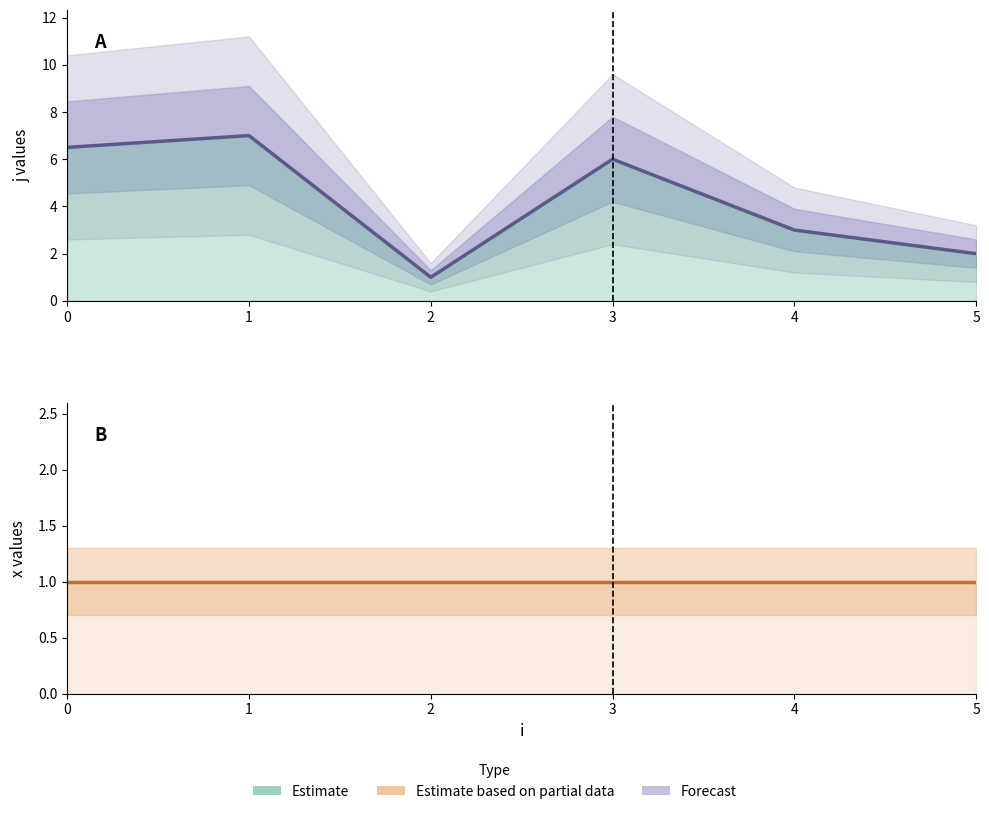

Reading left to right, list all the values displayed in this chart.

j: 6.5	7.0	1.0	6.0	3.0	2.0
x: 1.0	1.0	1.0	1.0	1.0	1.0